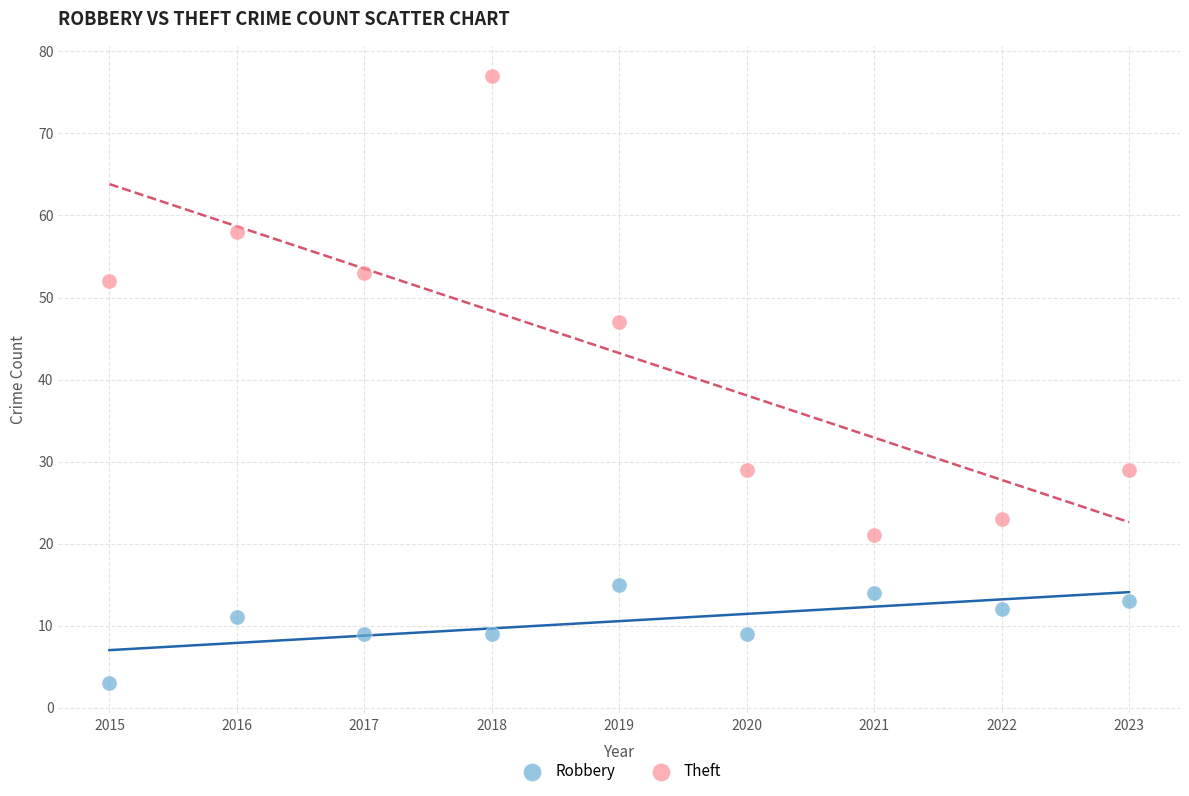

Which series reaches the maximum Y coordinate?

Theft